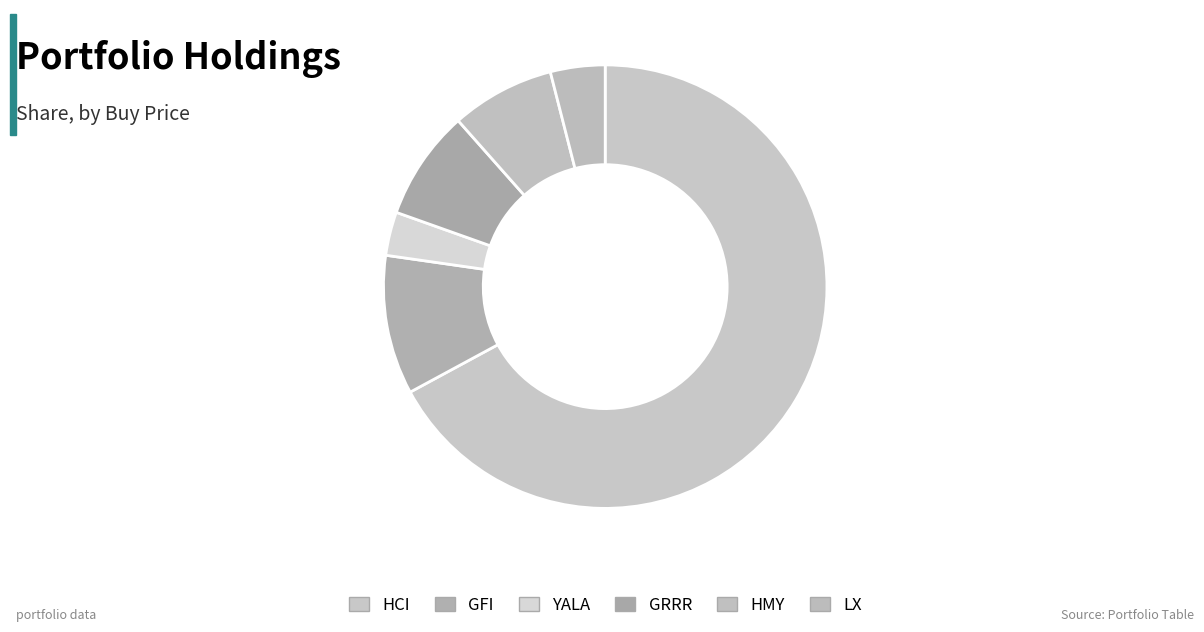

Which category accounts for the majority?

HCI